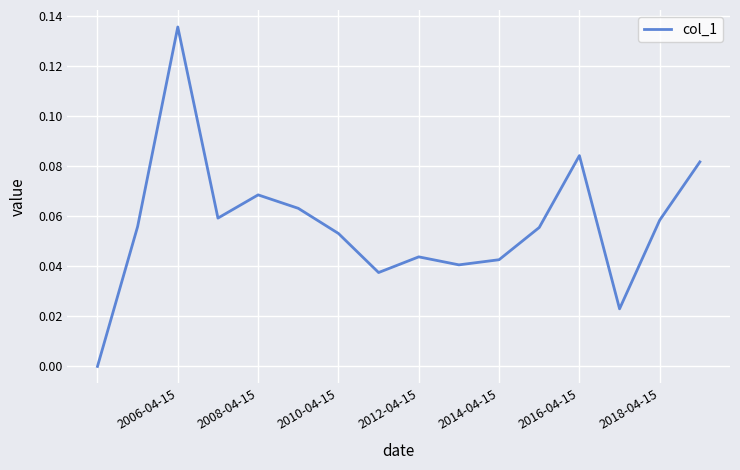

Which category has the highest value across all series?

2006-04-15